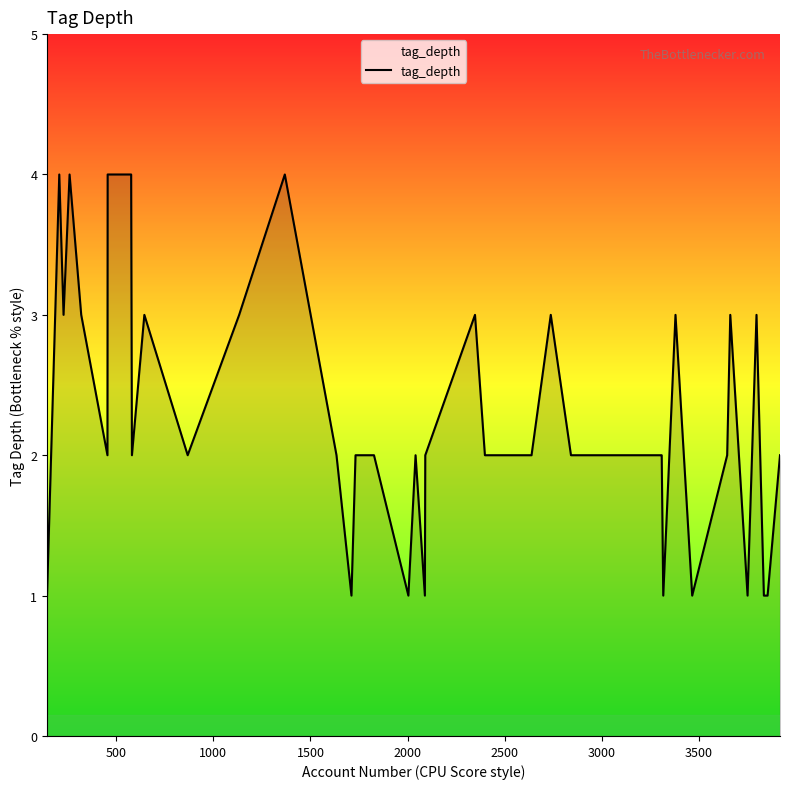

What is the difference between the maximum and minimum values?

3